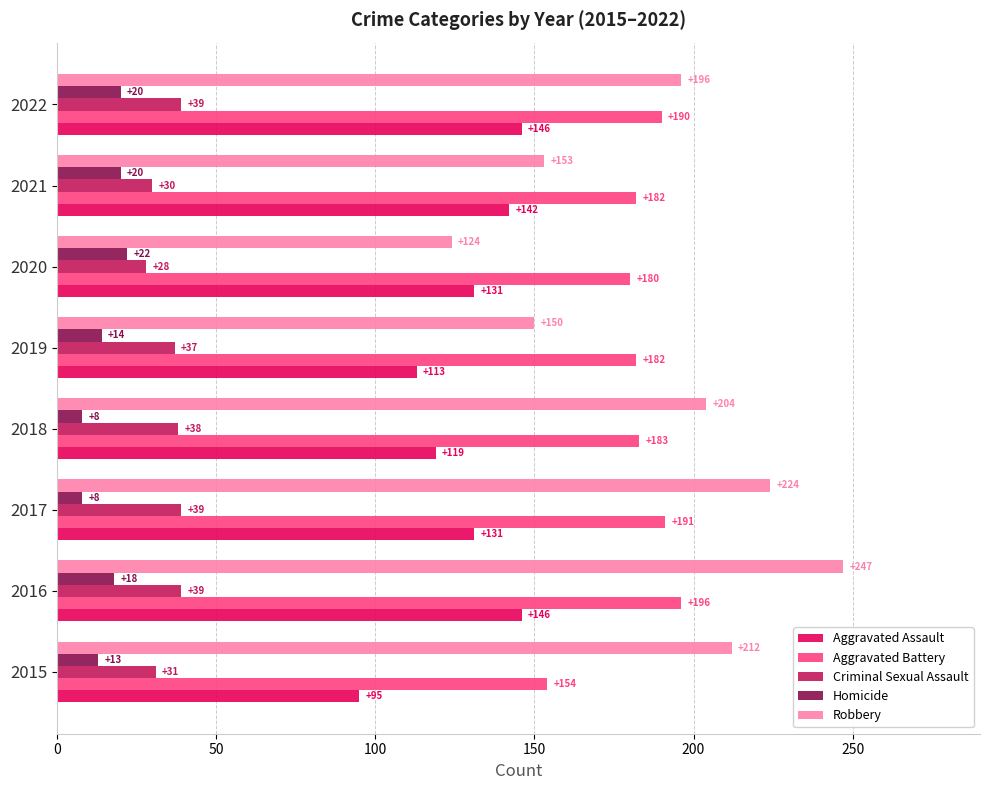

How many values in the Robbery series are below 204?

4